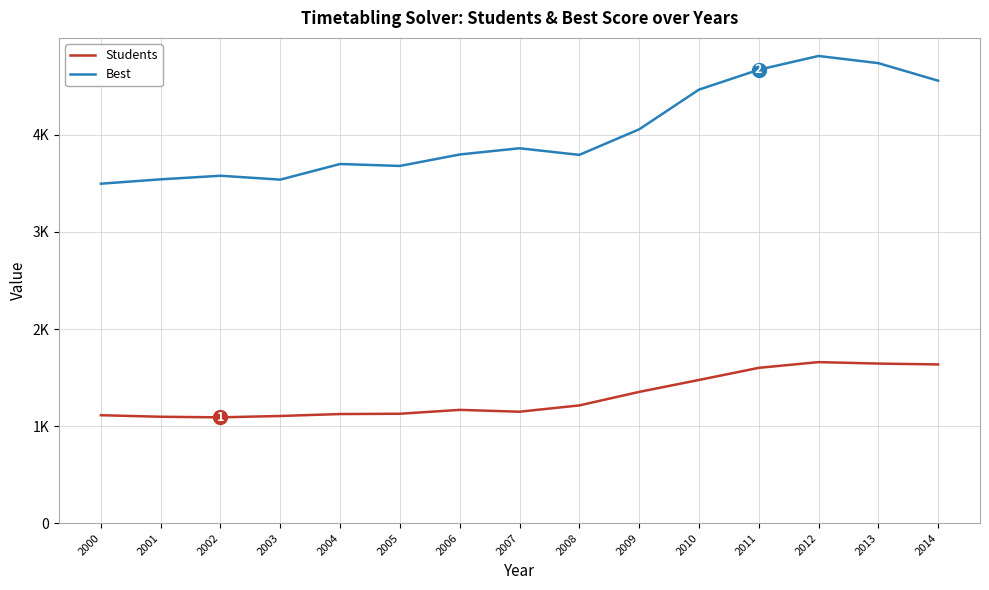

Is the value of Students at 2004 greater than the value of Best at 2007?

No